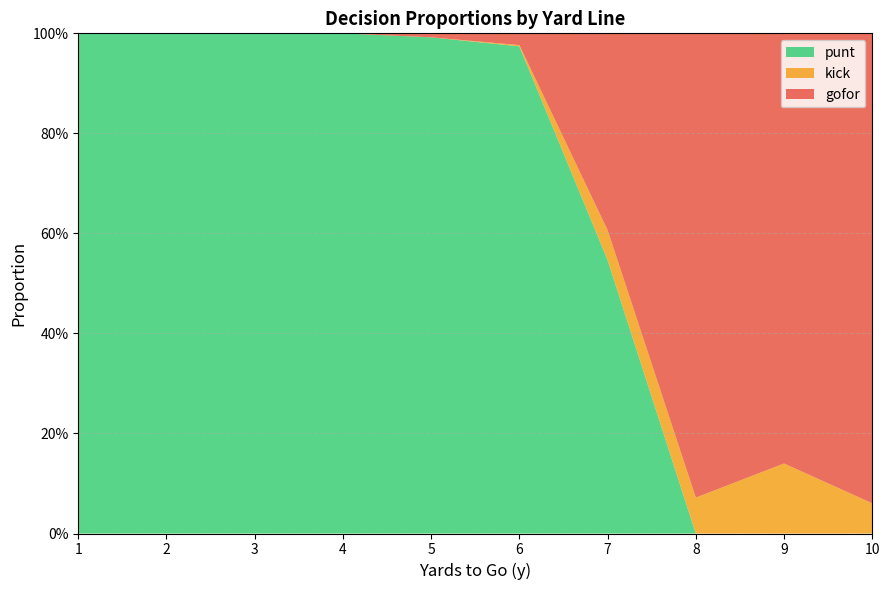

Does the chart have visible grid lines?

Yes